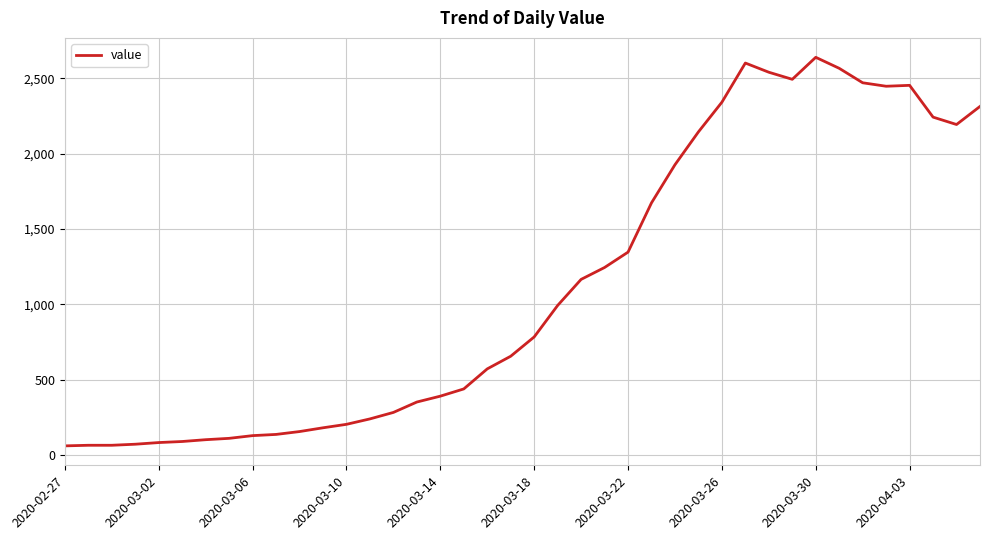

What is the minimum value shown in the chart?

61